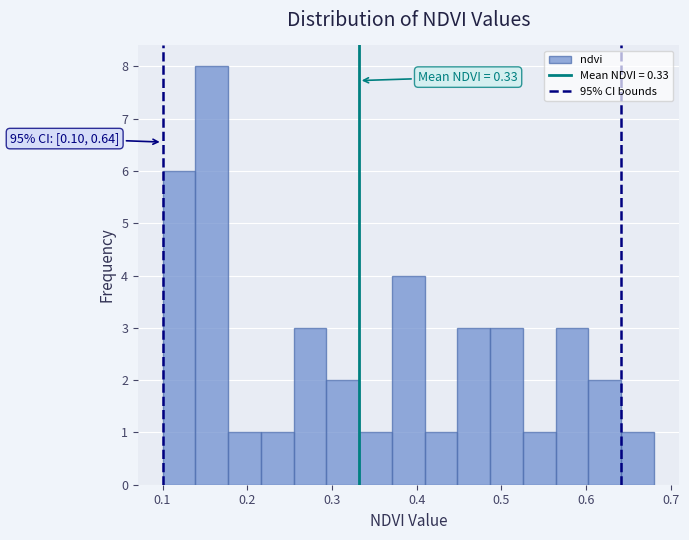

Around what value on the x-axis is the tallest bar? Give the approximate position of its centre, as read against the axis.

0.16